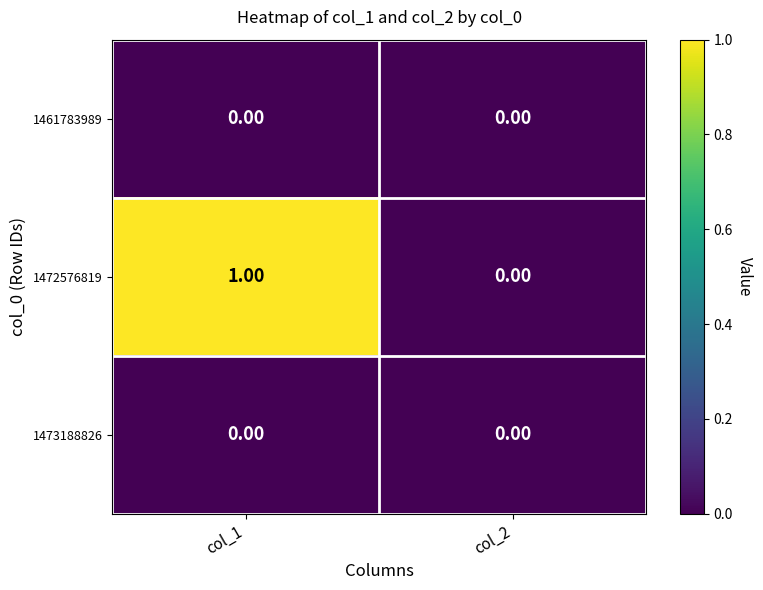

Which series changed the most between col_1 and col_2?

1472576819